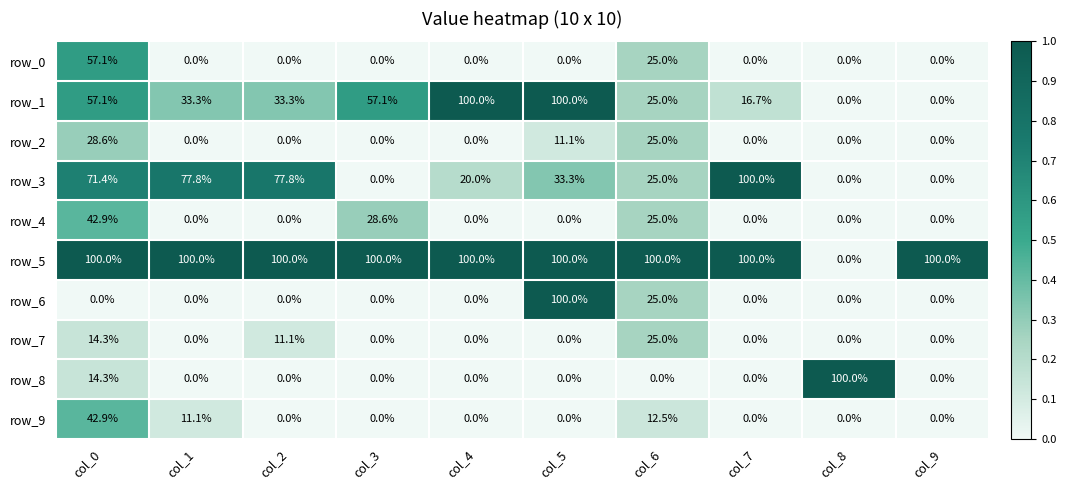

What is the approximate value of row_7 at col_0?

14.3